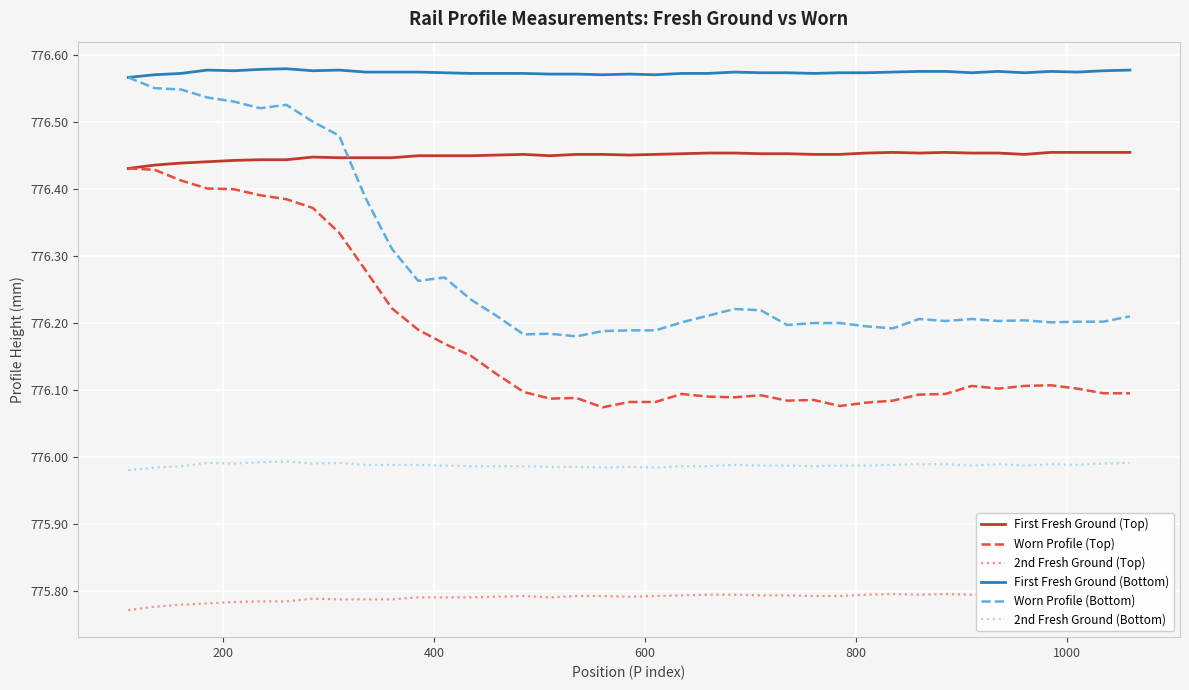

Reading left to right, list all the values displayed in this chart.

First Fresh Ground (Top): 776.4	776.4	776.4	776.4	776.4	776.4	776.4	776.4	776.4	776.4	776.4	776.4	776.4	776.4	776.5	776.5	776.4	776.5	776.5	776.5	776.5	776.5	776.5	776.5	776.5	776.5	776.5	776.5	776.5	776.5	776.5	776.5	776.5	776.5	776.5	776.5	776.5	776.5	776.5
Worn Profile (Top): 776.4	776.4	776.4	776.4	776.4	776.4	776.4	776.4	776.3	776.3	776.2	776.2	776.2	776.2	776.1	776.1	776.1	776.1	776.1	776.1	776.1	776.1	776.1	776.1	776.1	776.1	776.1	776.1	776.1	776.1	776.1	776.1	776.1	776.1	776.1	776.1	776.1	776.1	776.1
2nd Fresh Ground (Top): 775.8	775.8	775.8	775.8	775.8	775.8	775.8	775.8	775.8	775.8	775.8	775.8	775.8	775.8	775.8	775.8	775.8	775.8	775.8	775.8	775.8	775.8	775.8	775.8	775.8	775.8	775.8	775.8	775.8	775.8	775.8	775.8	775.8	775.8	775.8	775.8	775.8	775.8	775.8
First Fresh Ground (Bottom): 776.6	776.6	776.6	776.6	776.6	776.6	776.6	776.6	776.6	776.6	776.6	776.6	776.6	776.6	776.6	776.6	776.6	776.6	776.6	776.6	776.6	776.6	776.6	776.6	776.6	776.6	776.6	776.6	776.6	776.6	776.6	776.6	776.6	776.6	776.6	776.6	776.6	776.6	776.6
Worn Profile (Bottom): 776.6	776.6	776.5	776.5	776.5	776.5	776.5	776.5	776.5	776.4	776.3	776.3	776.3	776.2	776.2	776.2	776.2	776.2	776.2	776.2	776.2	776.2	776.2	776.2	776.2	776.2	776.2	776.2	776.2	776.2	776.2	776.2	776.2	776.2	776.2	776.2	776.2	776.2	776.2
2nd Fresh Ground (Bottom): 776.0	776.0	776.0	776.0	776.0	776.0	776.0	776.0	776.0	776.0	776.0	776.0	776.0	776.0	776.0	776.0	776.0	776.0	776.0	776.0	776.0	776.0	776.0	776.0	776.0	776.0	776.0	776.0	776.0	776.0	776.0	776.0	776.0	776.0	776.0	776.0	776.0	776.0	776.0